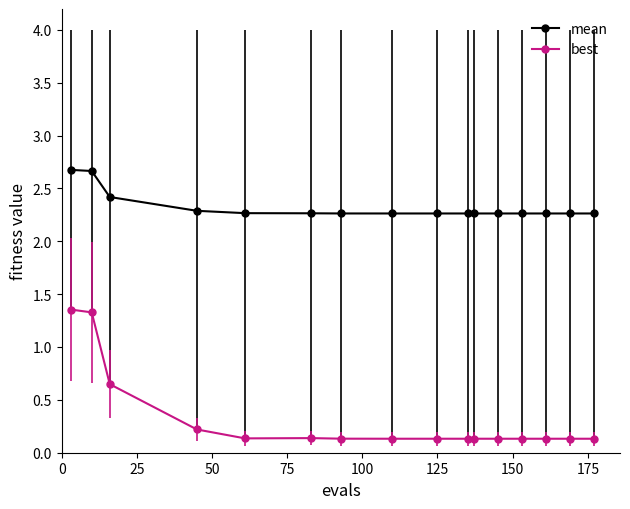

Rank the series by their maximum value, from highest to lowest.

mean, best